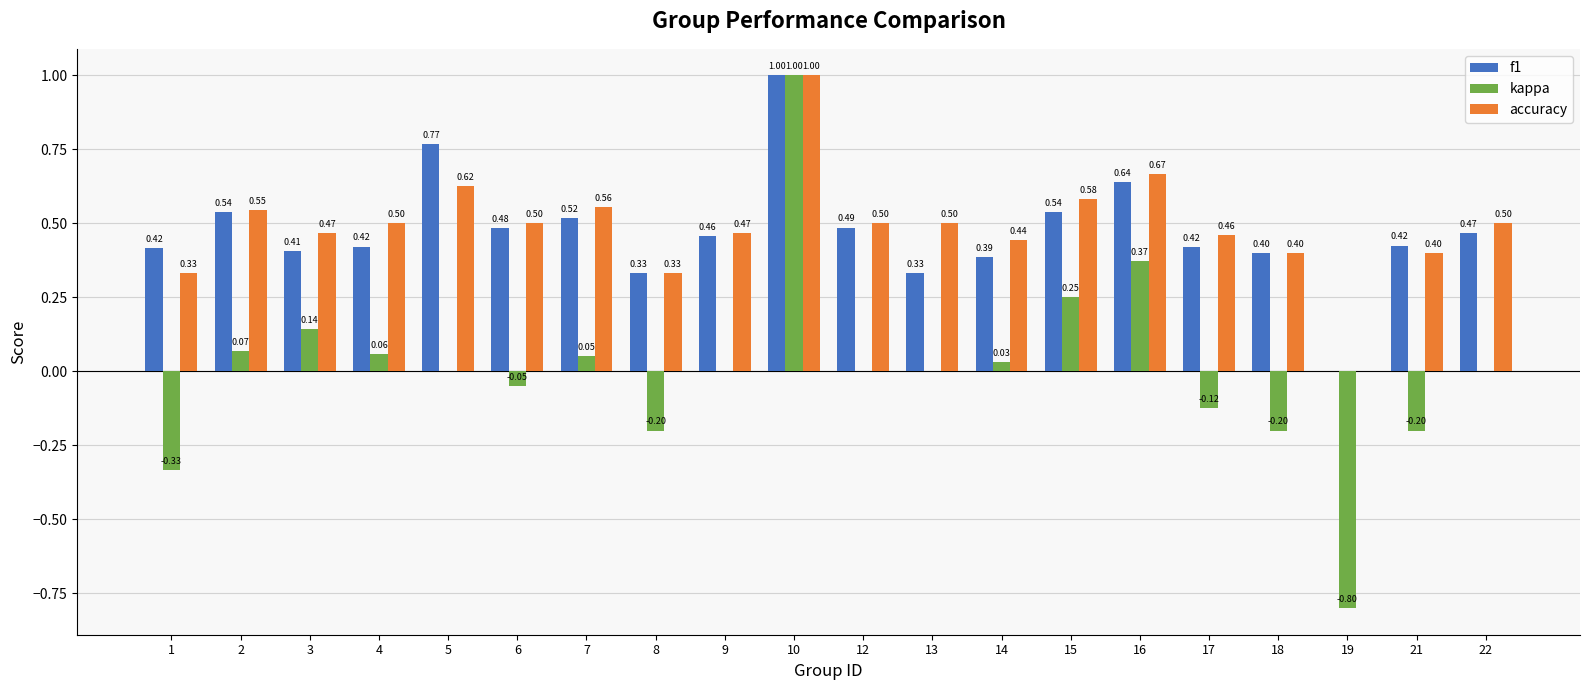

Is it true that accuracy equals 1.0 at 10?

True